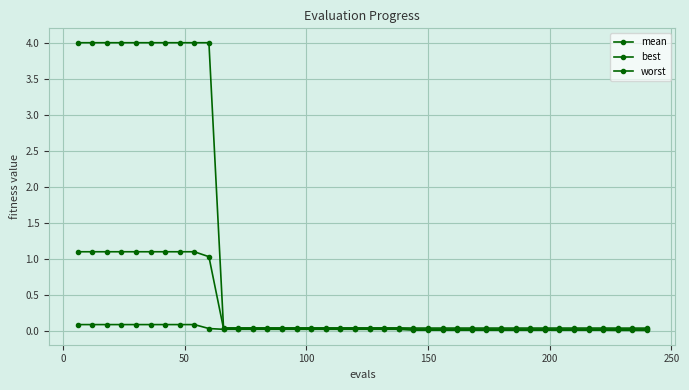

Reading left to right, transcribe all the data shown in this chart.

mean: 1.1	1.1	1.1	1.1	1.1	1.1	1.1	1.1	1.1	1.0	0.0	0.0	0.0	0.0	0.0	0.0	0.0	0.0	0.0	0.0	0.0	0.0	0.0	0.0	0.0	0.0	0.0	0.0	0.0	0.0	0.0	0.0	0.0	0.0	0.0	0.0	0.0	0.0	0.0	0.0
best: 0.1	0.1	0.1	0.1	0.1	0.1	0.1	0.1	0.1	0.0	0.0	0.0	0.0	0.0	0.0	0.0	0.0	0.0	0.0	0.0	0.0	0.0	0.0	0.0	0.0	0.0	0.0	0.0	0.0	0.0	0.0	0.0	0.0	0.0	0.0	0.0	0.0	0.0	0.0	0.0
worst: 4.0	4.0	4.0	4.0	4.0	4.0	4.0	4.0	4.0	4.0	0.0	0.0	0.0	0.0	0.0	0.0	0.0	0.0	0.0	0.0	0.0	0.0	0.0	0.0	0.0	0.0	0.0	0.0	0.0	0.0	0.0	0.0	0.0	0.0	0.0	0.0	0.0	0.0	0.0	0.0